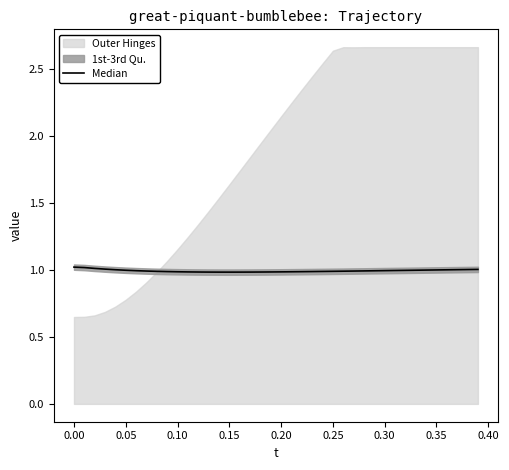

How many interior local valleys (lower than both neighbors) does the data have?

1